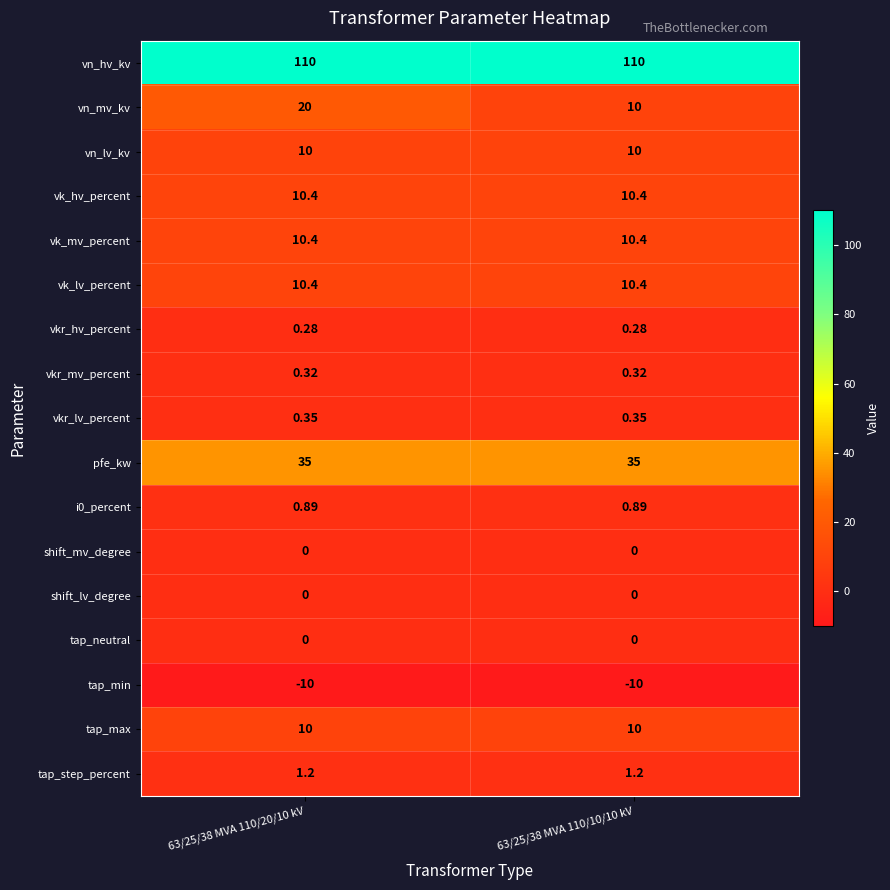

Is the value of vn_hv_kv at 63/25/38 MVA 110/20/10 kV greater than the value of vkr_lv_percent at 63/25/38 MVA 110/20/10 kV?

Yes